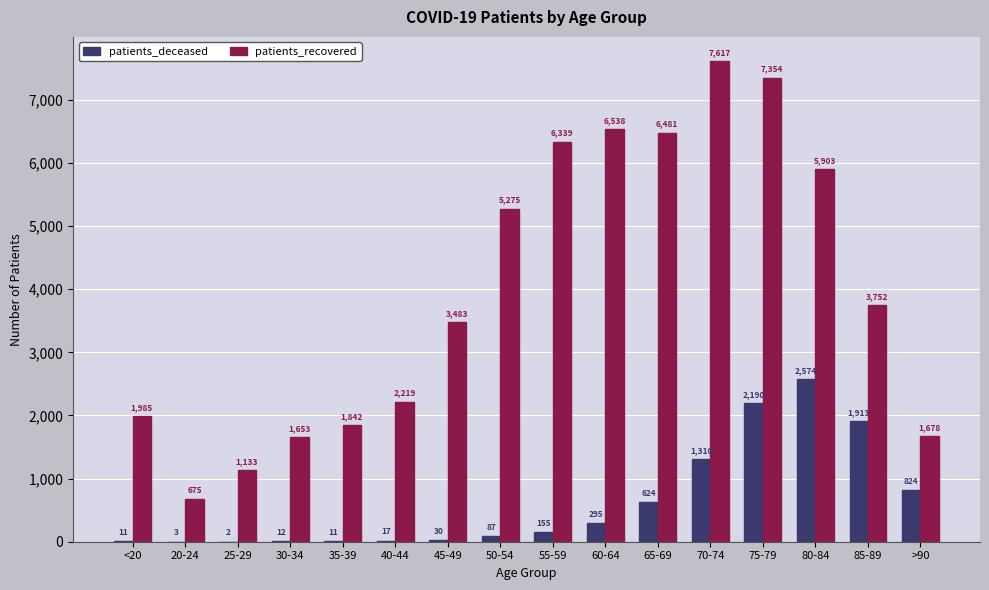

At which label is patients_recovered closest to 4146?

85-89